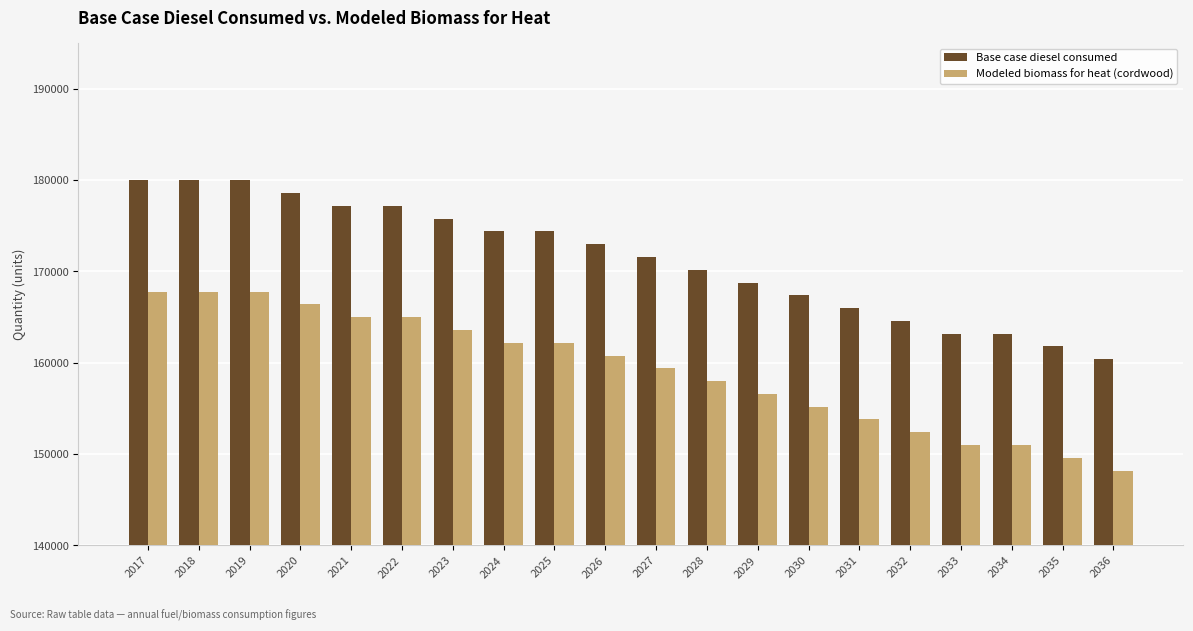

Reading left to right, what are all the values shown in this chart?

Base case diesel consumed: 2017=179964.0	2018=179964.0	2019=179964.0	2020=178564.0	2021=177163.0	2022=177163.0	2023=175763.0	2024=174362.0	2025=174362.0	2026=172962.0	2027=171562.0	2028=170161.0	2029=168761.0	2030=167360.0	2031=165960.0	2032=164559.0	2033=163159.0	2034=163159.0	2035=161759.0	2036=160358.0
Modeled biomass for heat (cordwood): 2017=167766.6	2018=167766.6	2019=167766.6	2020=166366.6	2021=164965.6	2022=164965.6	2023=163565.6	2024=162164.6	2025=162164.6	2026=160764.6	2027=159364.6	2028=157963.6	2029=156563.6	2030=155162.6	2031=153762.6	2032=152361.6	2033=150961.6	2034=150961.6	2035=149561.6	2036=148160.6